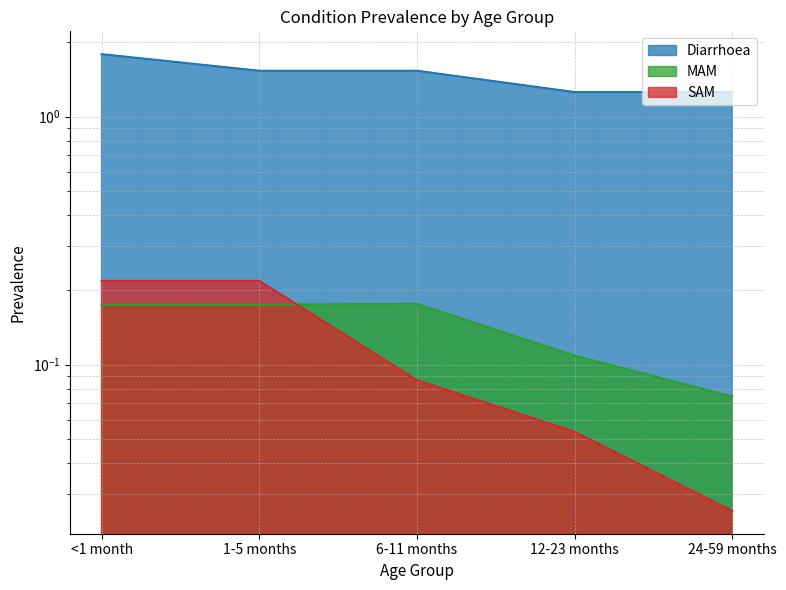

The Diarrhoea series shows 1.8 at <1 month. True or false?

True